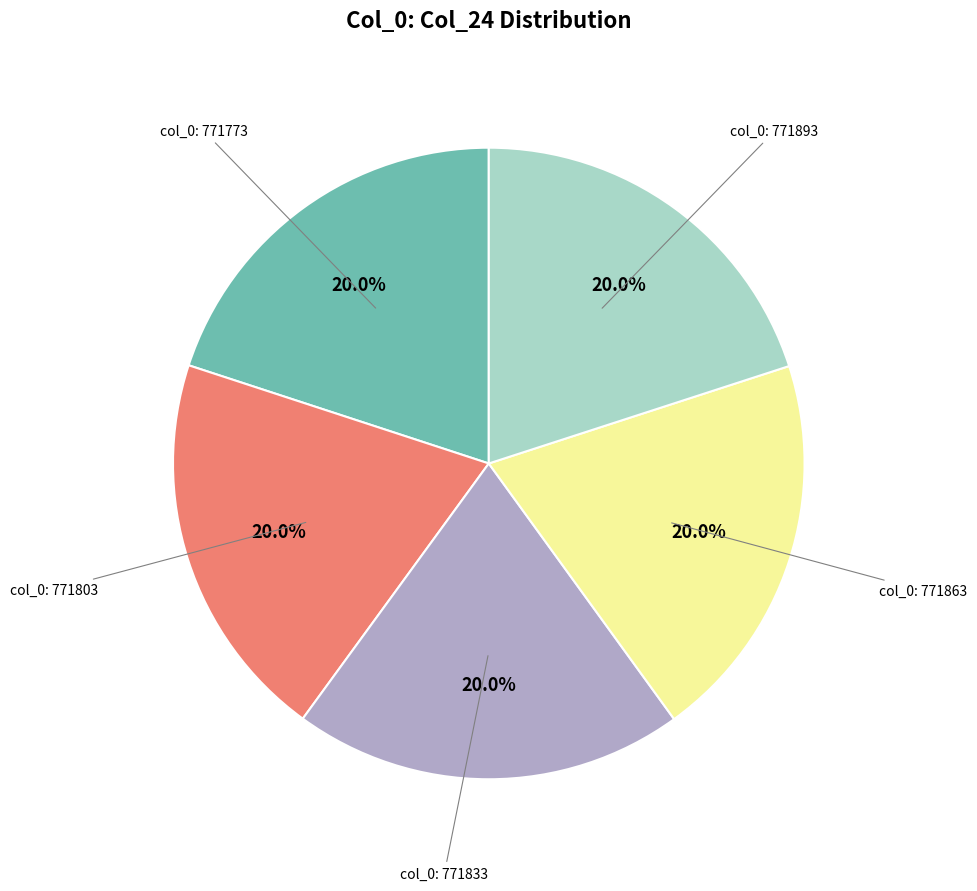

Does any single category account for the majority?

No